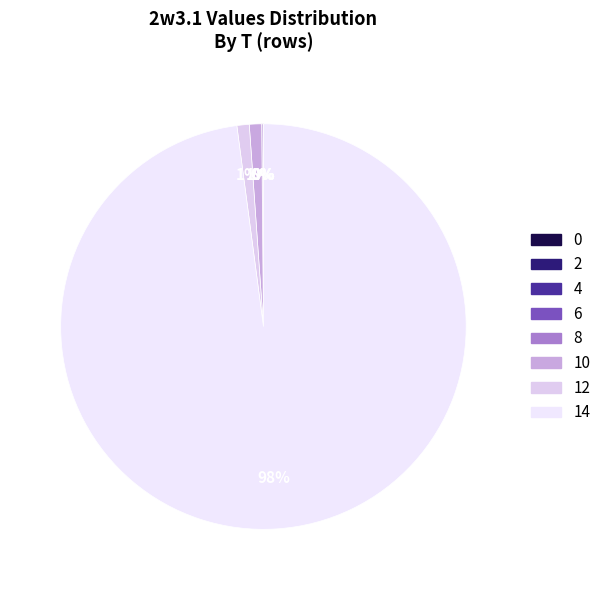

Is 14 the majority of the pie?

Yes